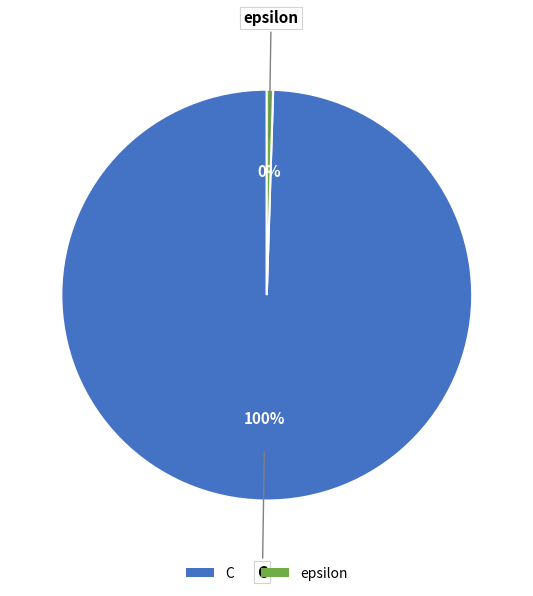

Does any single category account for the majority?

Yes